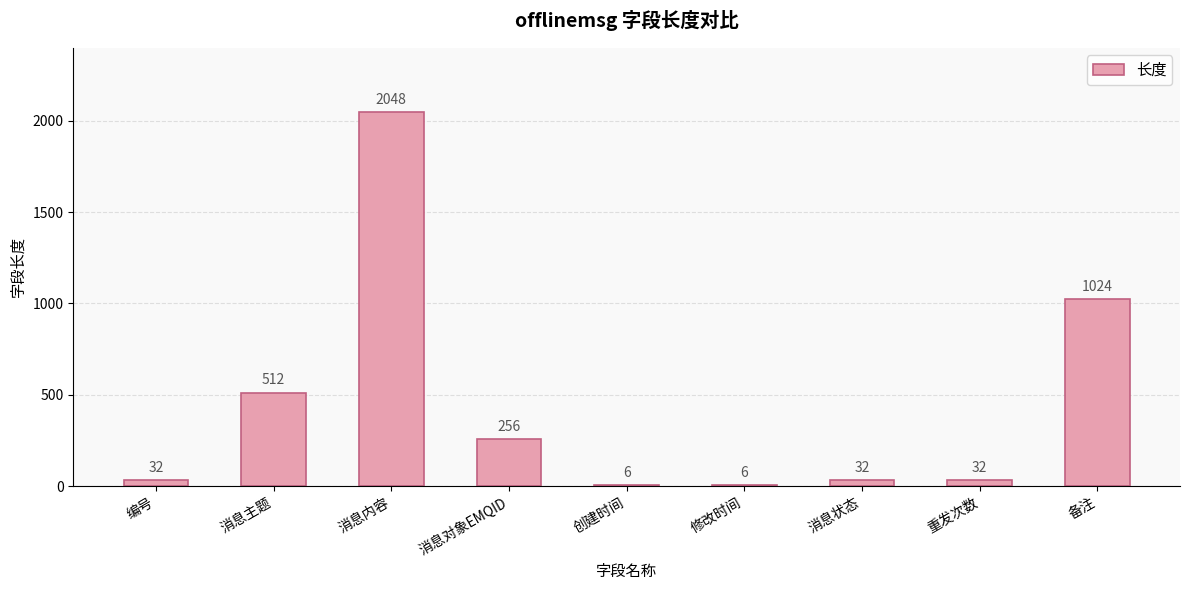

At which label is the value closest to 1027?

备注